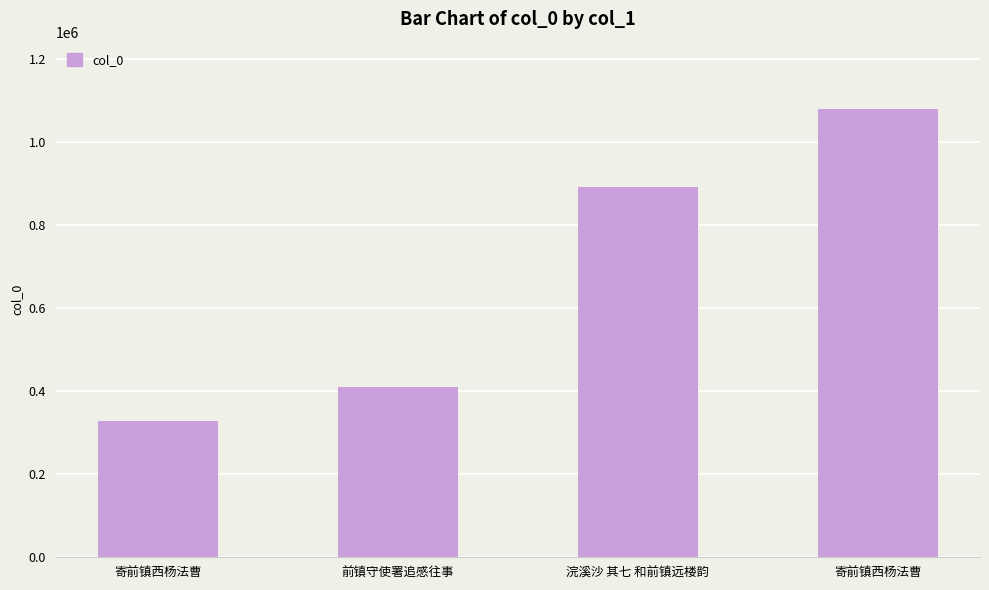

Count the number of categories in the chart.

4